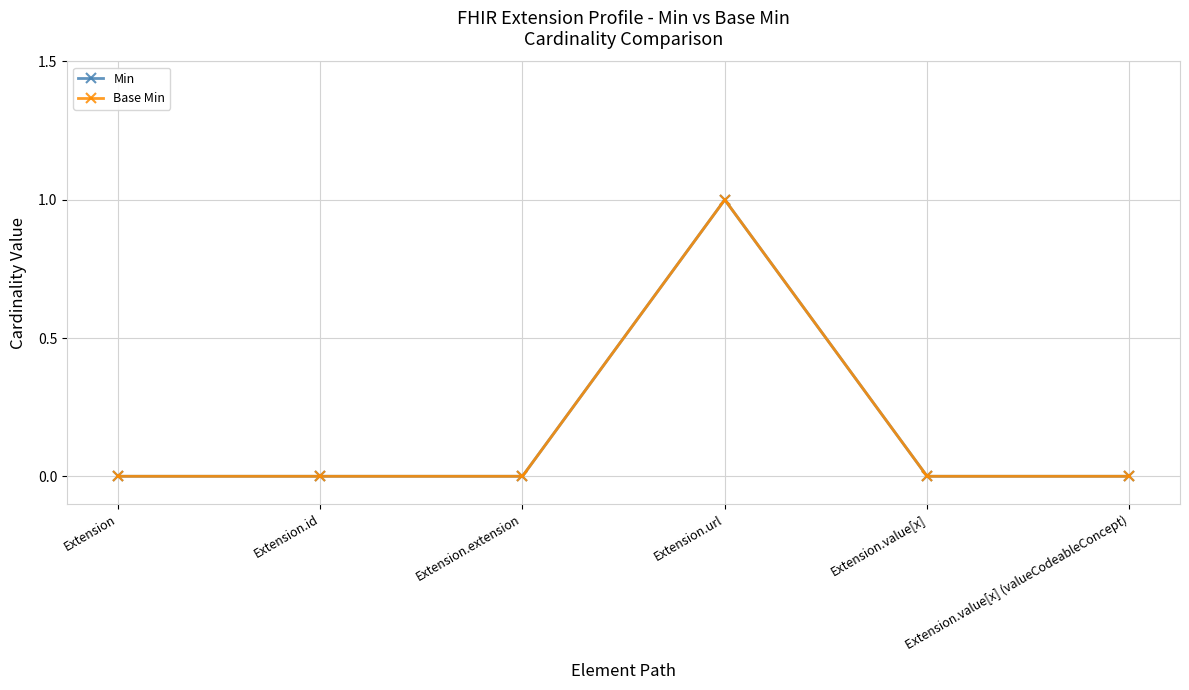

Is this an area chart (filled region under the line)?

No